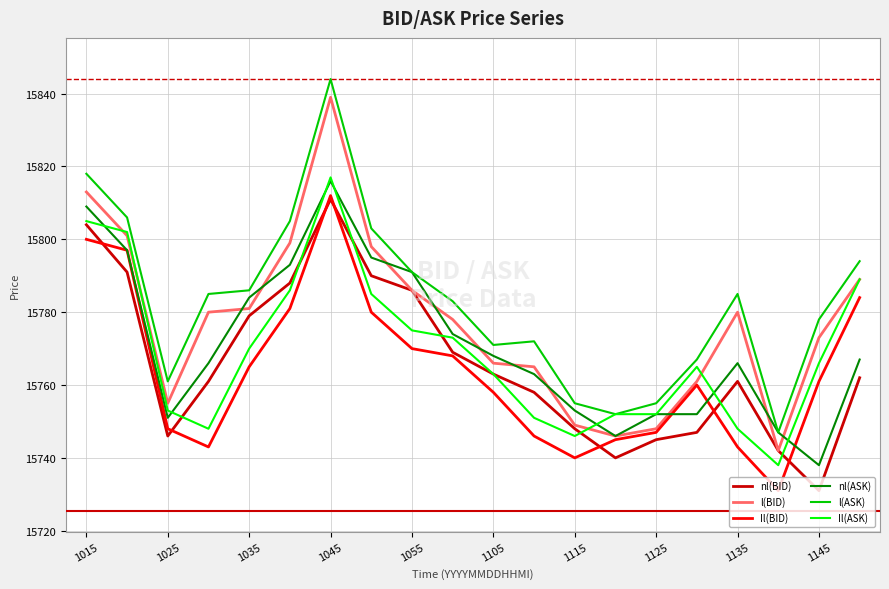

How many lines are shown in the chart?

6